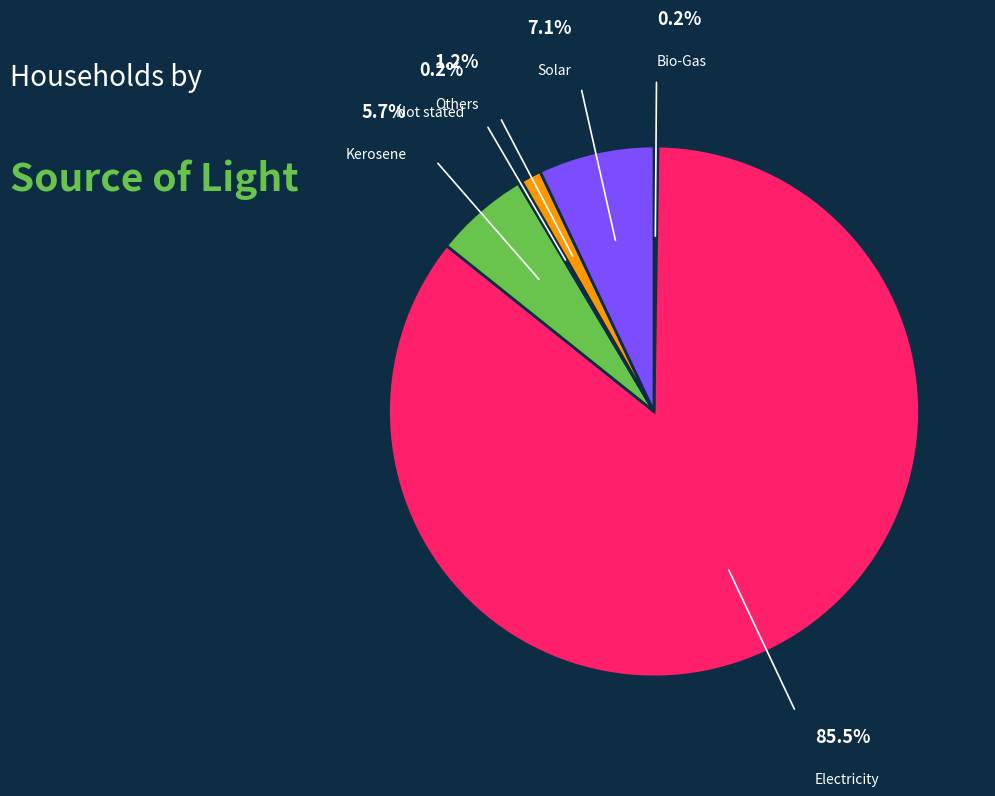

Is Electricity the majority of the pie?

Yes